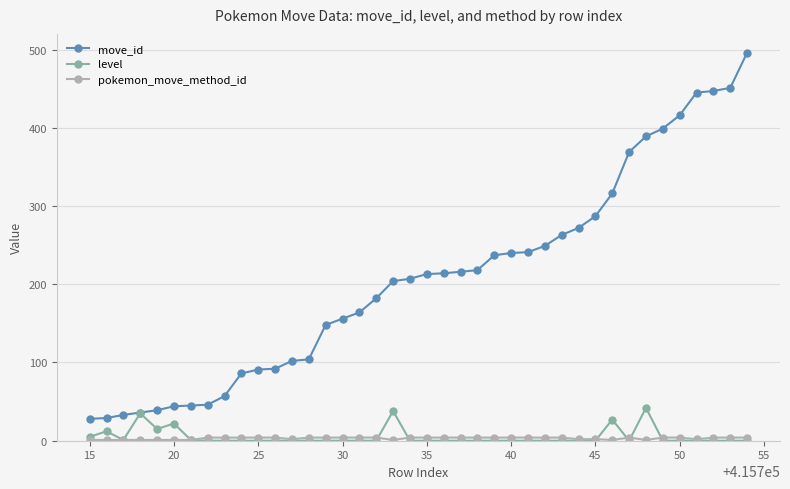

True or false: level has more than 1 interior local peaks.

True